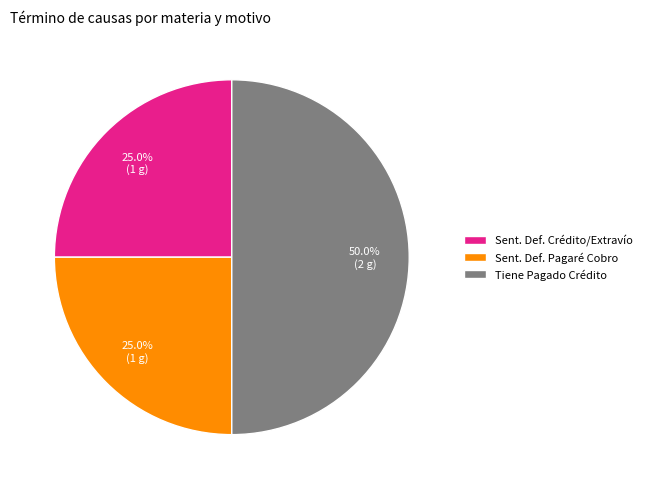

Does Sent. Def. Crédito/Extravío represent more than half of the total?

No